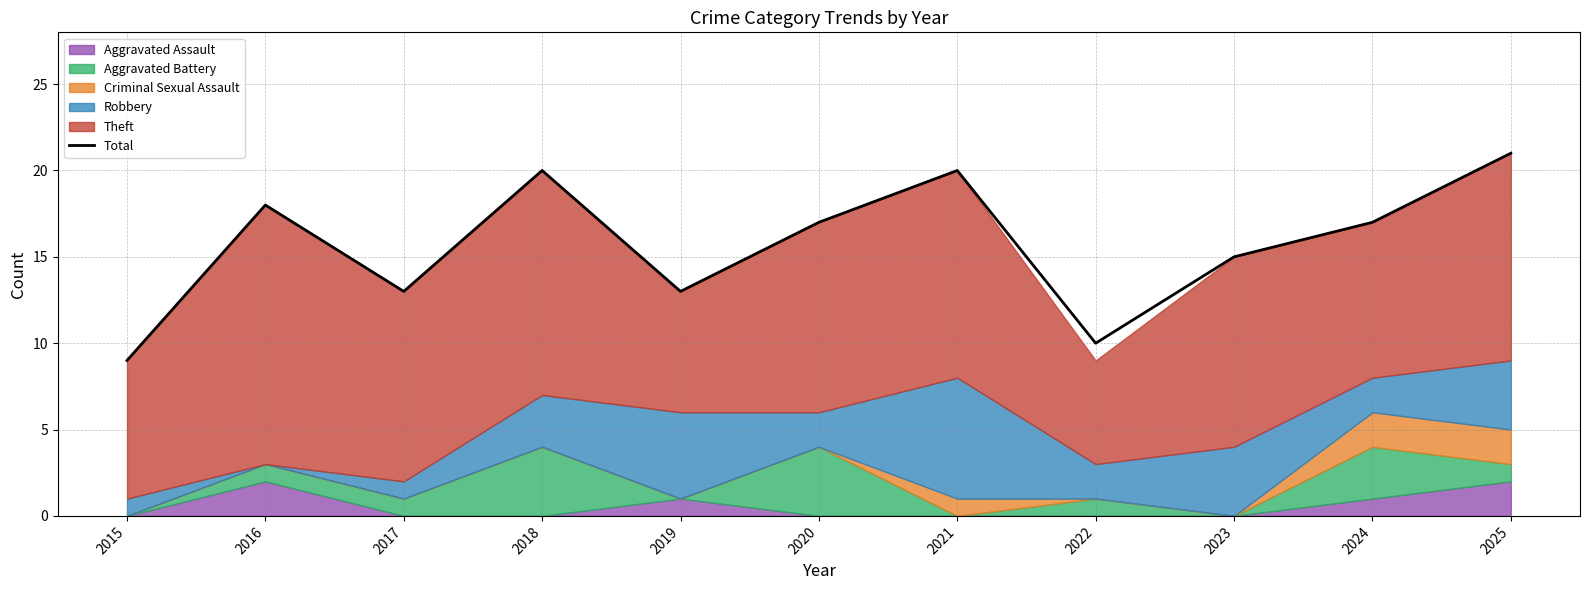

How many data points are above 17?

4